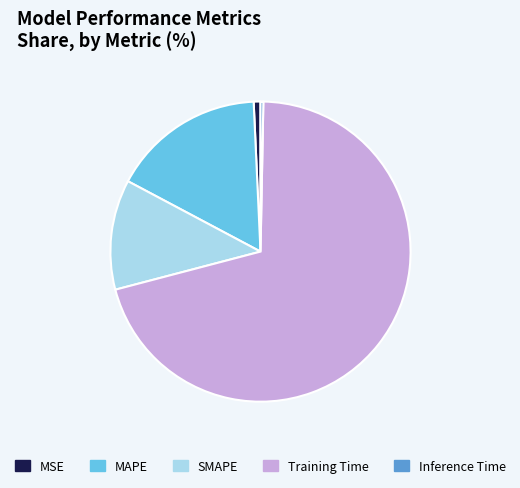

Is it true that SMAPE is 12% of the pie?

True